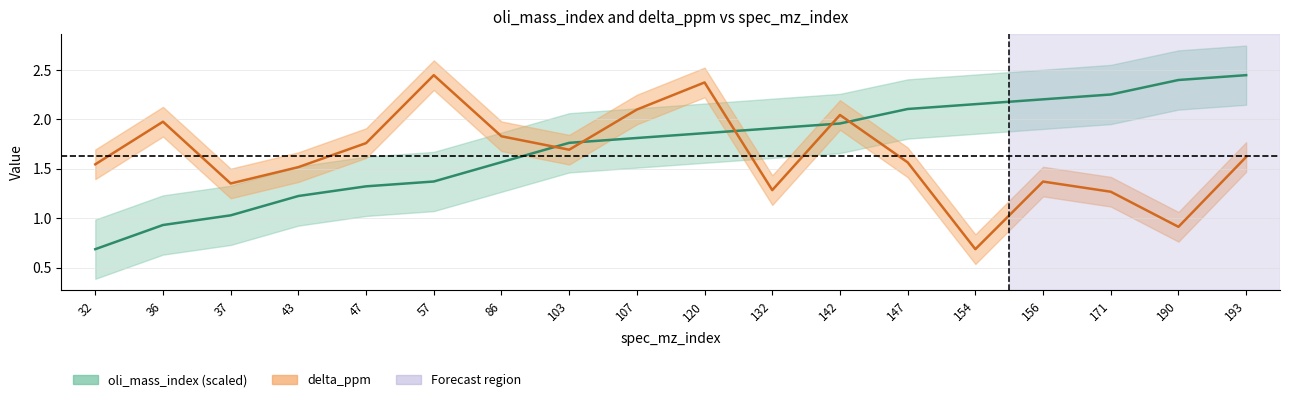

What is the approximate value of delta_ppm at 36?

2.0